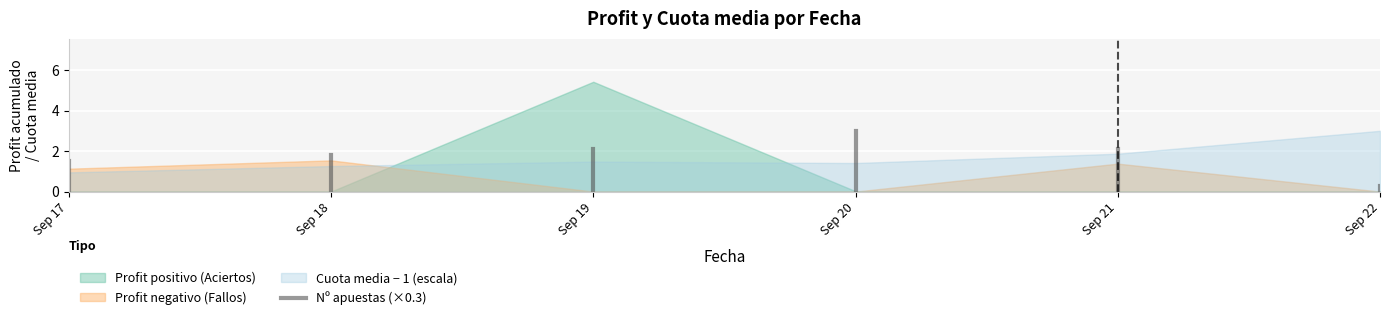

The chart shows a value of 0.0 at Sep 17. True or false?

True